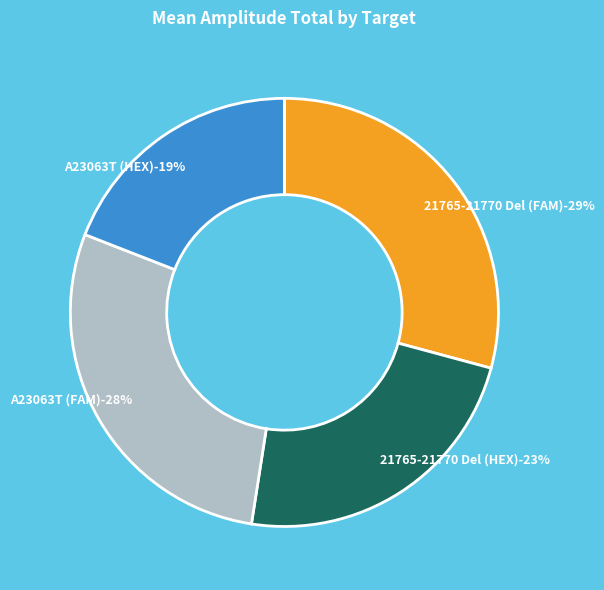

What portion of the pie excludes A23063T (HEX)?

80.9%